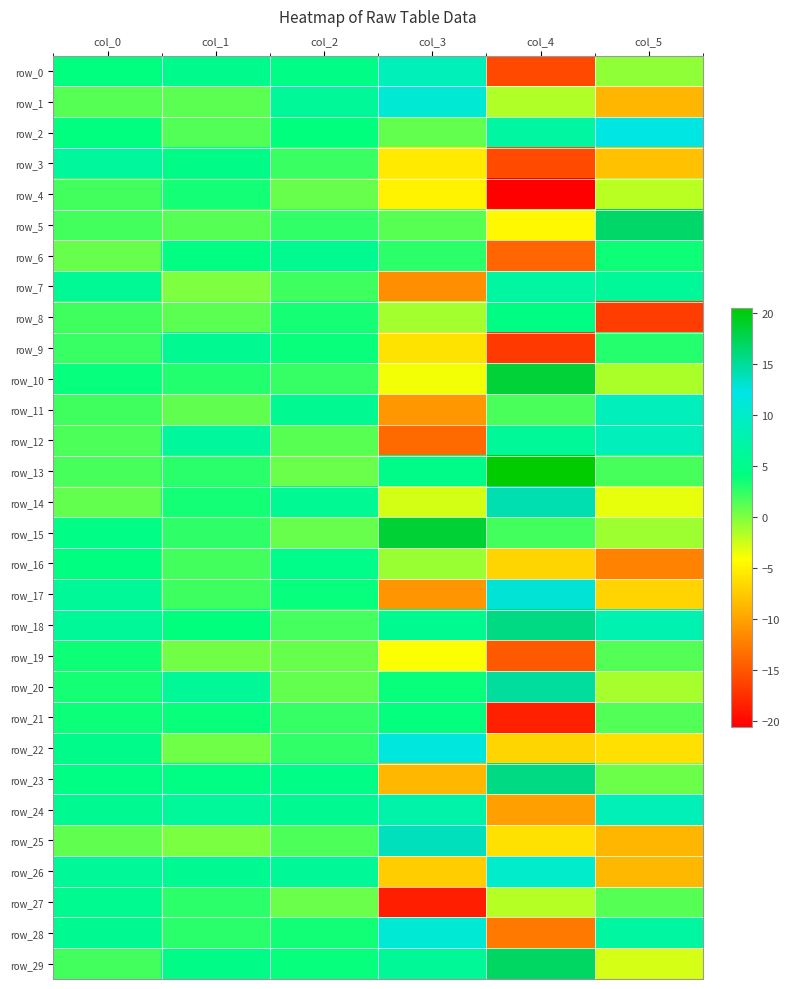

Reading left to right, what are all the values shown in this chart?

row_0: col_0=4.1	col_1=5.2	col_2=4.7	col_3=8.7	col_4=-15.8	col_5=-0.6
row_1: col_0=1.3	col_1=1.1	col_2=6.1	col_3=10.9	col_4=-1.6	col_5=-8.9
row_2: col_0=4.1	col_1=1.4	col_2=4.0	col_3=0.9	col_4=6.8	col_5=12.1
row_3: col_0=6.4	col_1=4.7	col_2=2.2	col_3=-5.5	col_4=-15.8	col_5=-8.1
row_4: col_0=1.9	col_1=3.5	col_2=0.7	col_3=-4.9	col_4=-20.6	col_5=-1.9
row_5: col_0=1.9	col_1=1.3	col_2=2.5	col_3=1.2	col_4=-4.6	col_5=16.7
row_6: col_0=0.7	col_1=4.3	col_2=5.5	col_3=2.7	col_4=-14.0	col_5=3.6
row_7: col_0=5.8	col_1=0.0	col_2=2.1	col_3=-11.4	col_4=6.8	col_5=6.1
row_8: col_0=2.0	col_1=1.1	col_2=3.3	col_3=-1.2	col_4=4.4	col_5=-16.7
row_9: col_0=2.2	col_1=5.5	col_2=3.7	col_3=-6.0	col_4=-16.9	col_5=2.9
row_10: col_0=3.9	col_1=2.9	col_2=2.3	col_3=-3.8	col_4=18.4	col_5=-1.5
row_11: col_0=2.0	col_1=1.0	col_2=5.5	col_3=-10.8	col_4=1.6	col_5=8.9
row_12: col_0=1.6	col_1=6.3	col_2=1.2	col_3=-13.7	col_4=6.2	col_5=8.9
row_13: col_0=1.7	col_1=2.7	col_2=0.7	col_3=4.8	col_4=20.5	col_5=1.7
row_14: col_0=0.9	col_1=3.4	col_2=5.7	col_3=-2.7	col_4=14.2	col_5=-3.4
row_15: col_0=4.7	col_1=2.6	col_2=0.7	col_3=18.6	col_4=1.9	col_5=-1.1
row_16: col_0=4.2	col_1=1.9	col_2=4.9	col_3=-0.9	col_4=-6.8	col_5=-12.1
row_17: col_0=6.1	col_1=2.1	col_2=3.8	col_3=-11.0	col_4=12.8	col_5=-6.9
row_18: col_0=6.2	col_1=4.0	col_2=1.8	col_3=5.4	col_4=15.8	col_5=8.0
row_19: col_0=3.6	col_1=0.4	col_2=0.8	col_3=-4.0	col_4=-14.8	col_5=1.4
row_20: col_0=3.3	col_1=6.0	col_2=0.8	col_3=3.8	col_4=14.9	col_5=-1.3
row_21: col_0=3.7	col_1=3.7	col_2=2.3	col_3=3.9	col_4=-18.5	col_5=1.4
row_22: col_0=5.1	col_1=0.5	col_2=2.4	col_3=11.7	col_4=-6.8	col_5=-6.1
row_23: col_0=4.5	col_1=4.5	col_2=4.6	col_3=-8.7	col_4=15.8	col_5=0.6
row_24: col_0=5.6	col_1=6.2	col_2=5.5	col_3=7.5	col_4=-10.3	col_5=8.6
row_25: col_0=0.9	col_1=0.1	col_2=1.6	col_3=13.7	col_4=-6.1	col_5=-8.8
row_26: col_0=6.1	col_1=5.6	col_2=6.0	col_3=-7.3	col_4=10.1	col_5=-8.7
row_27: col_0=5.5	col_1=2.7	col_2=0.7	col_3=-18.6	col_4=-1.8	col_5=1.3
row_28: col_0=5.6	col_1=2.7	col_2=3.5	col_3=10.9	col_4=-12.8	col_5=6.8
row_29: col_0=2.0	col_1=4.7	col_2=3.9	col_3=6.0	col_4=16.9	col_5=-2.8